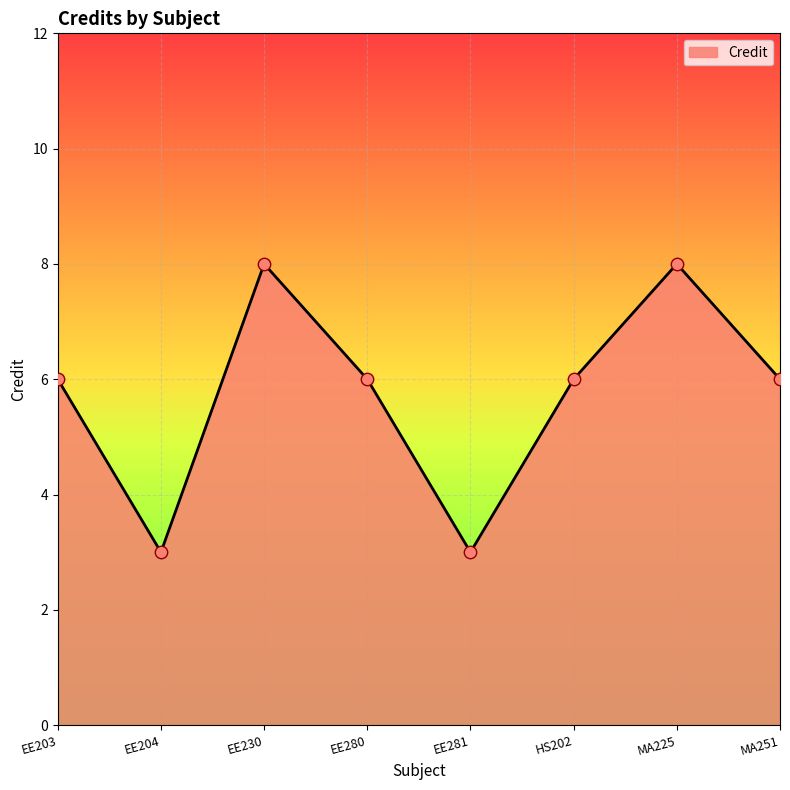

What is the change in value from HS202 to MA225?

+2